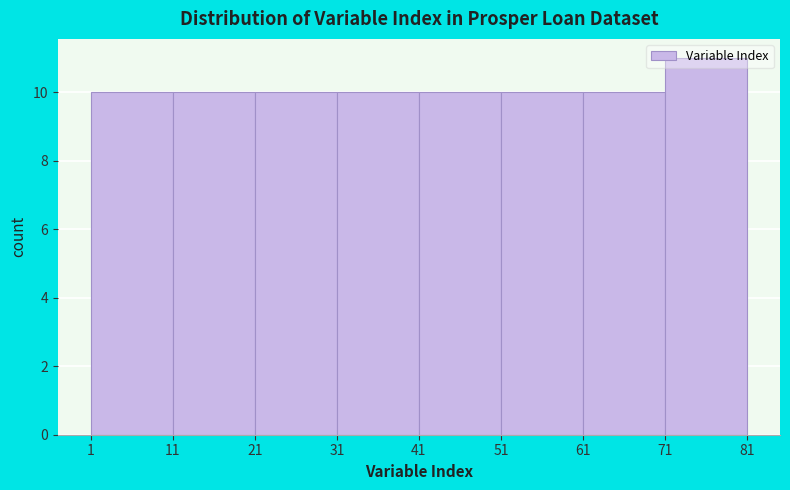

Reading left to right, list every bar in this chart as the range it spans on the x-axis followed by its height. The values are not printed on the chart, so give them approximately, as read against the axis.

1 to 11: 10
11 to 21: 10
21 to 31: 10
31 to 41: 10
41 to 51: 10
51 to 61: 10
61 to 71: 10
71 to 81: 11